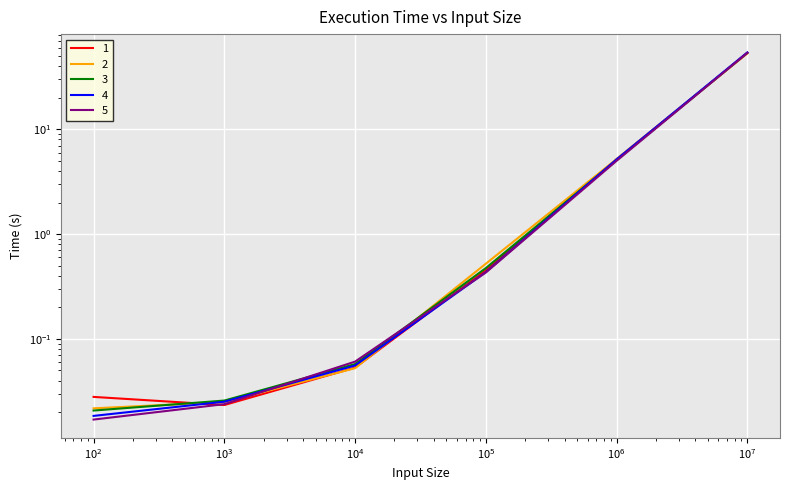

True or false: 3 and 2 cross at least once.

True